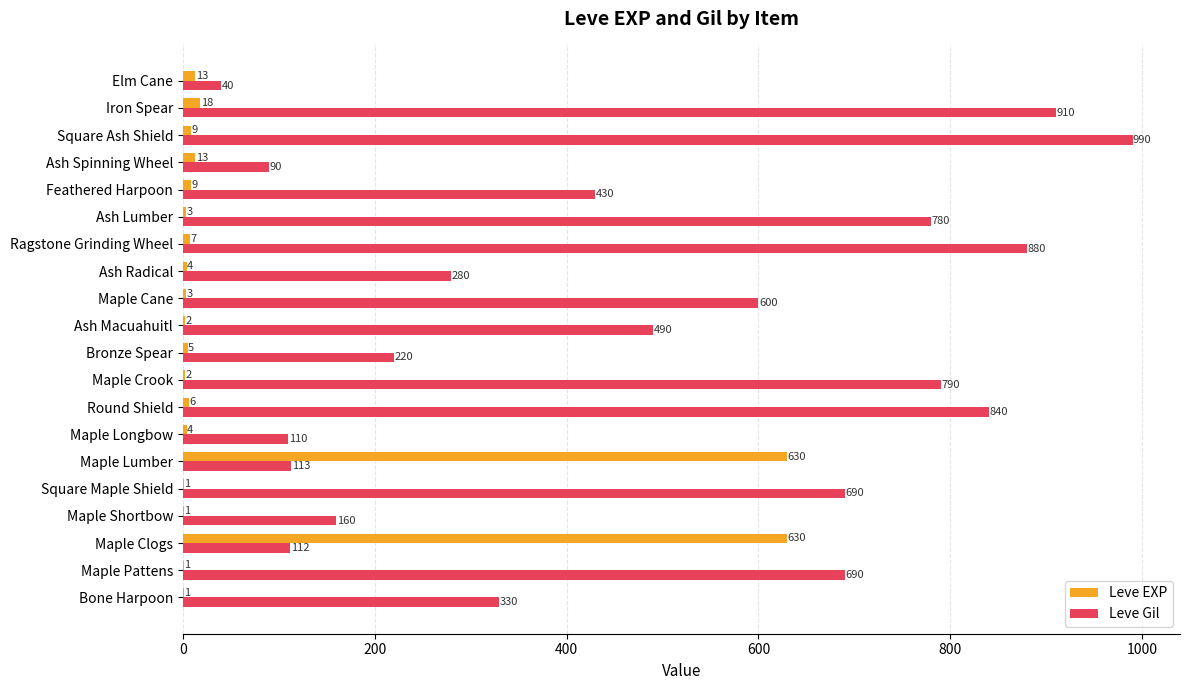

Is it true that Leve Gil equals 110 at Maple Longbow?

True